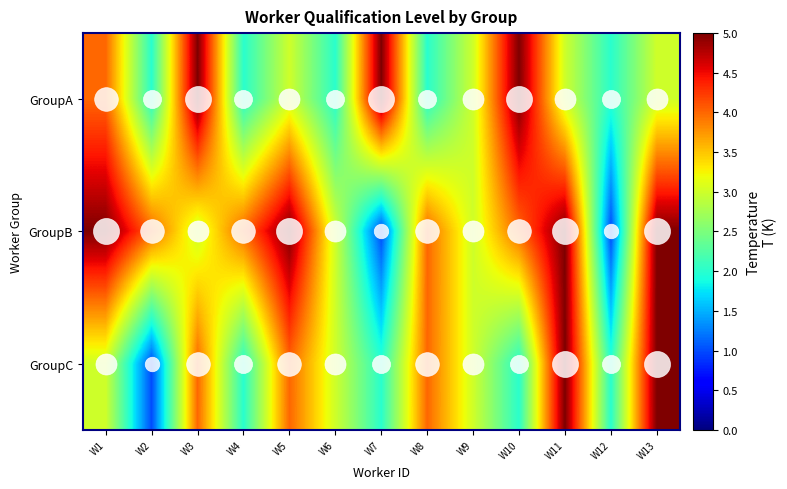

List the series in order of their peak value, highest first.

GroupA, GroupB, GroupC